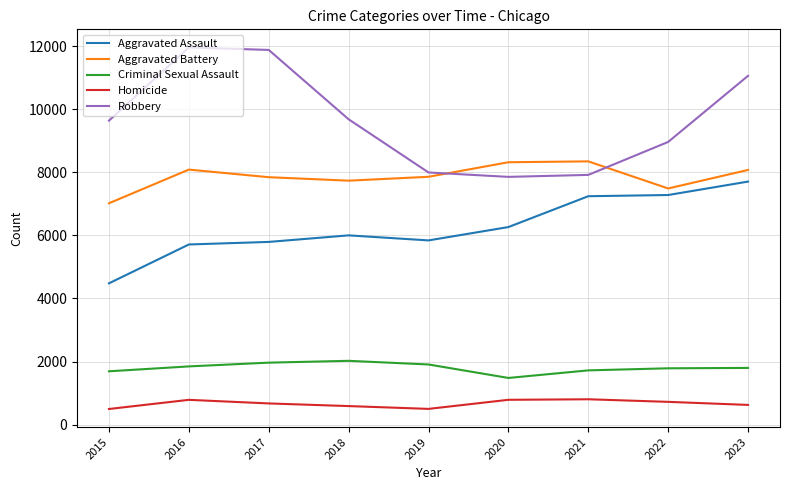

At which label does Aggravated Battery reach its minimum?

2015